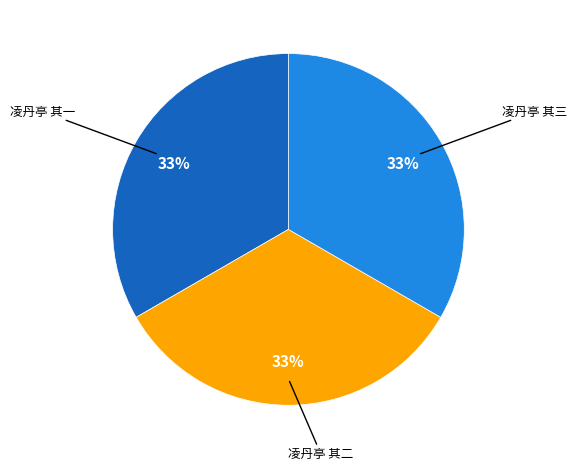

Is there any slice that represents more than half of the pie?

No